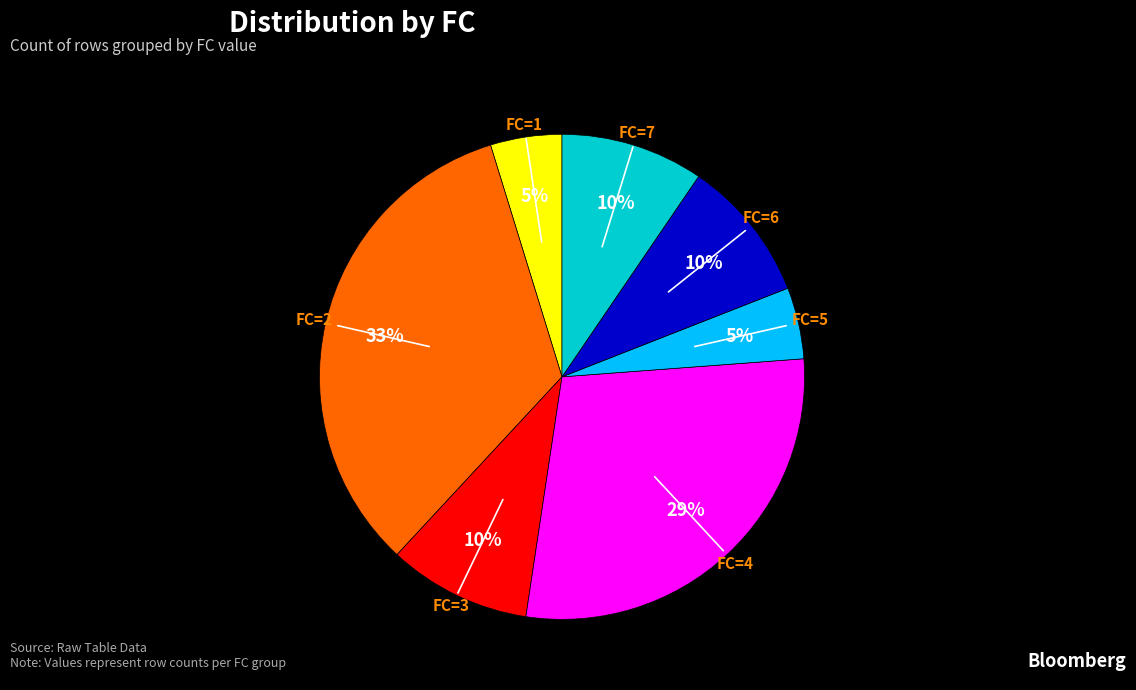

Which slice is the largest?

FC=2